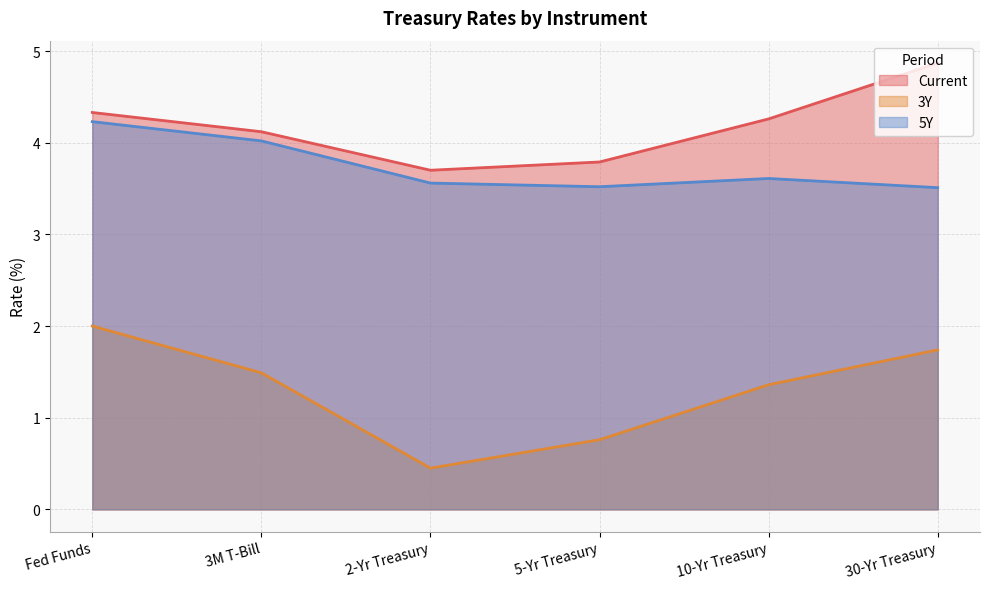

What is the label of the 6th point from the left?

30-Yr Treasury